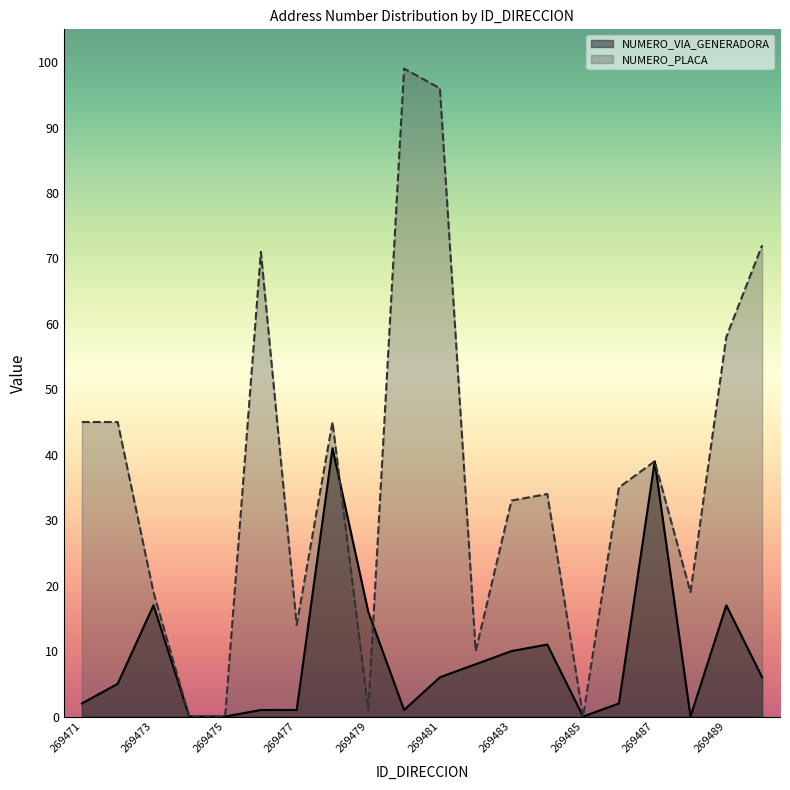

What are all the series names shown in the legend?

NUMERO_VIA_GENERADORA, NUMERO_PLACA